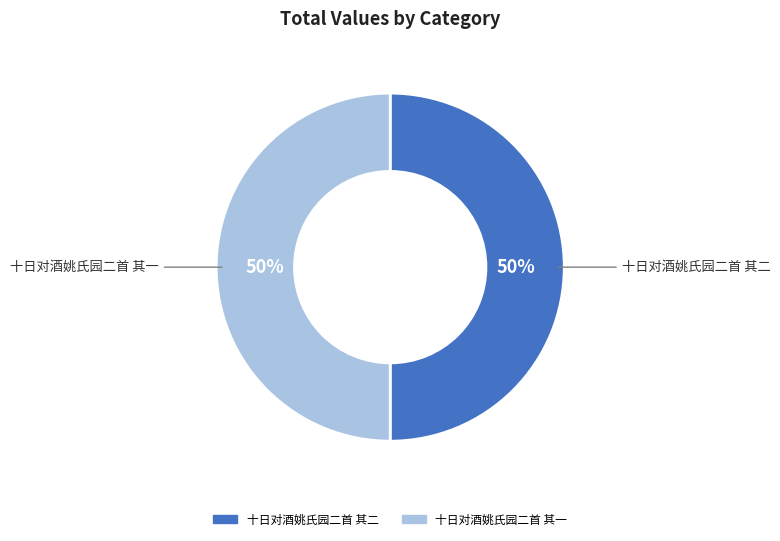

How many slices are in this pie chart?

2